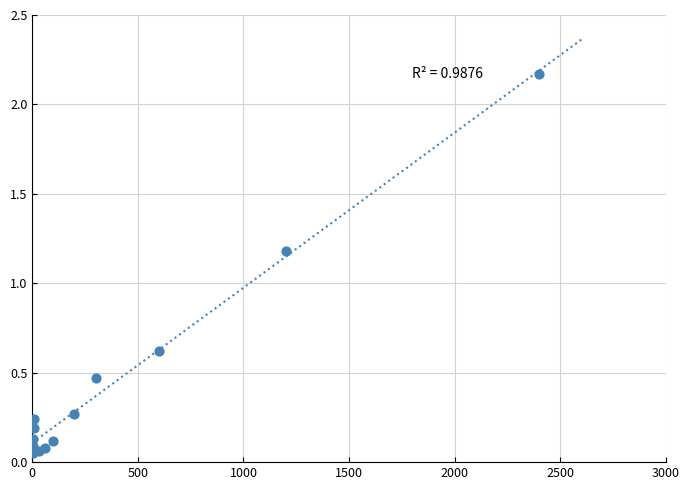

What Y value in the scatter plot is closest to 1?

1.2